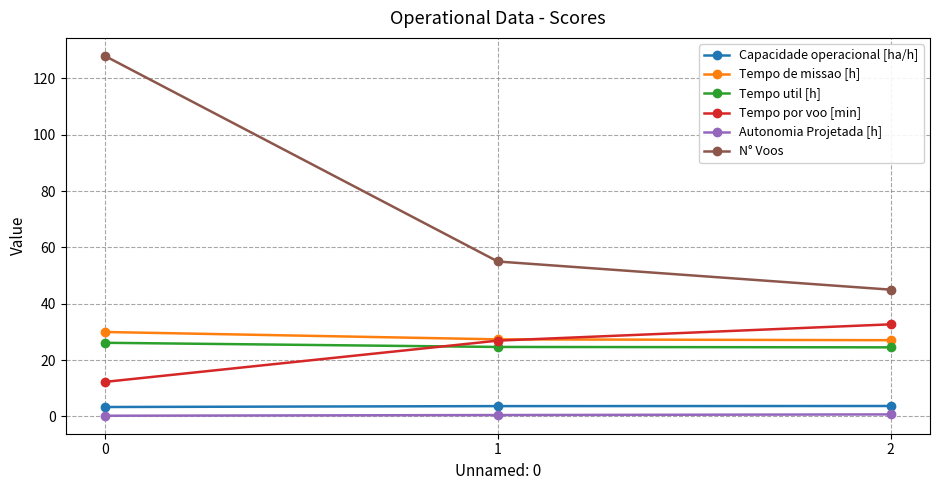

Does the chart have visible grid lines?

Yes